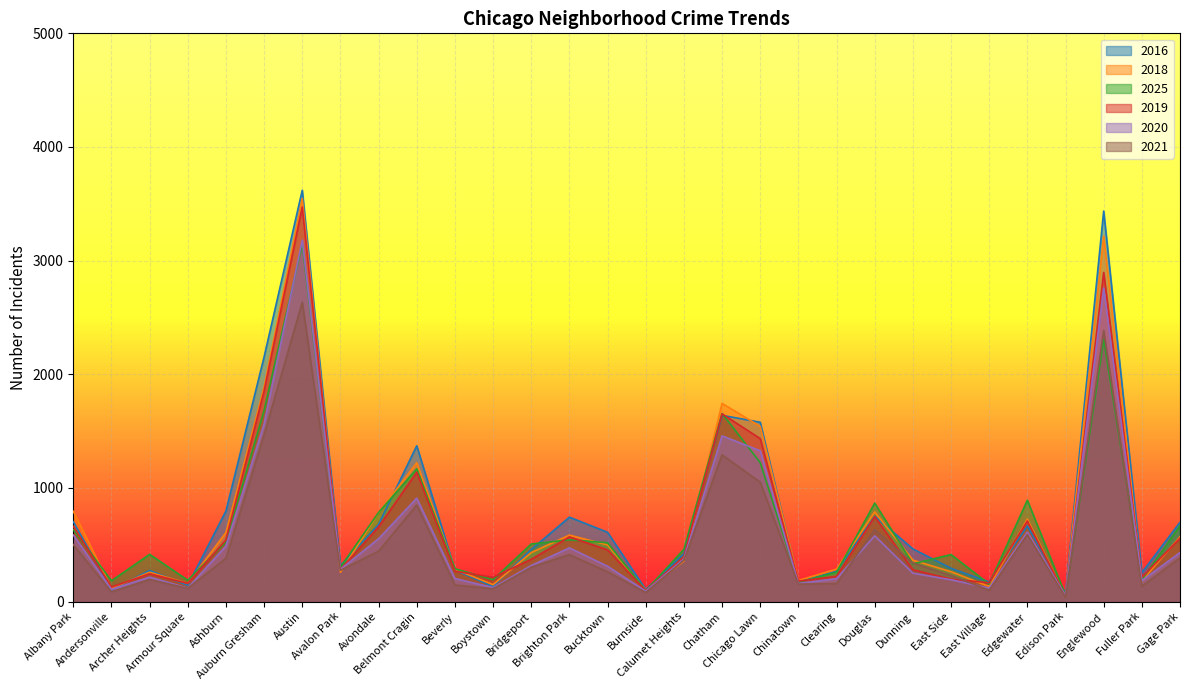

Which category has the lowest value across all series?

Edison Park